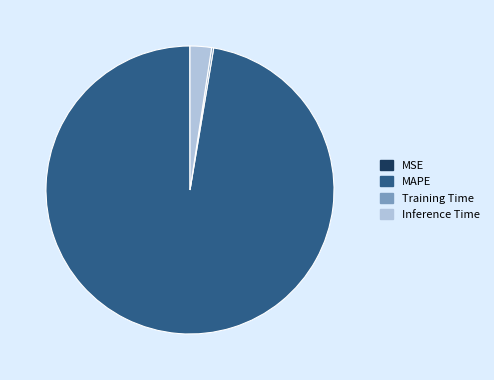

Does any single category account for the majority?

Yes